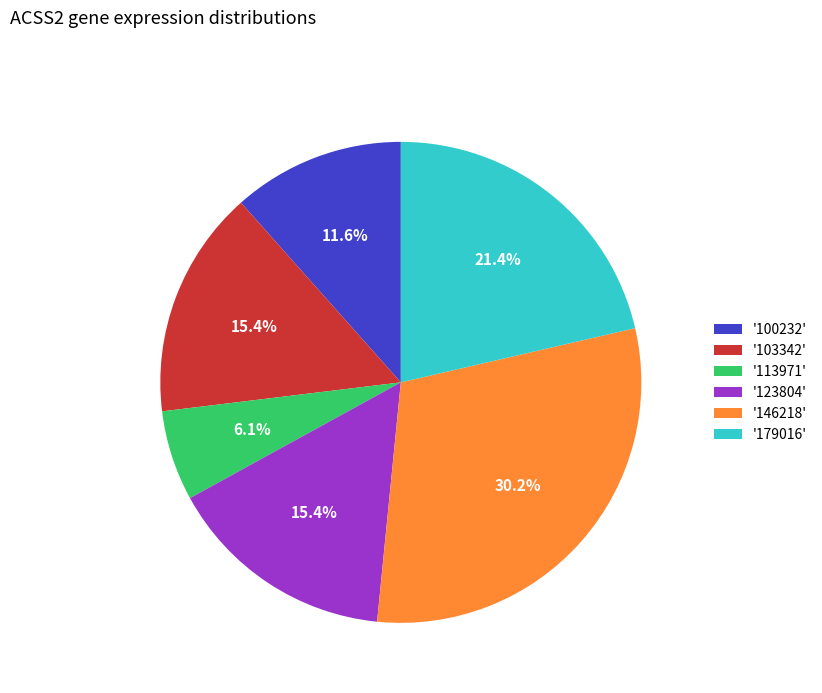

Approximately how many times larger is the value at '103342' compared to '123804'?

1.0